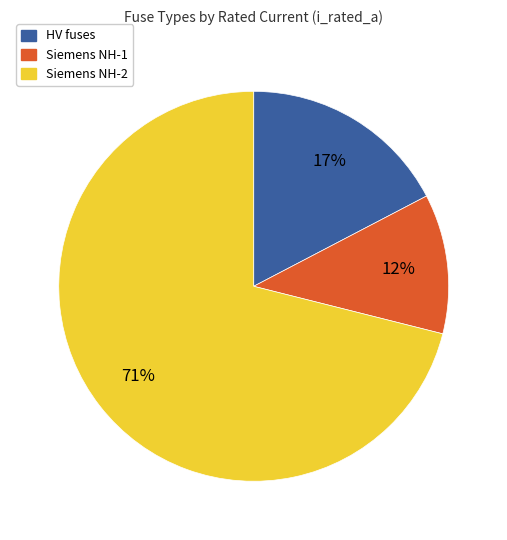

How many slices are in this pie chart?

3